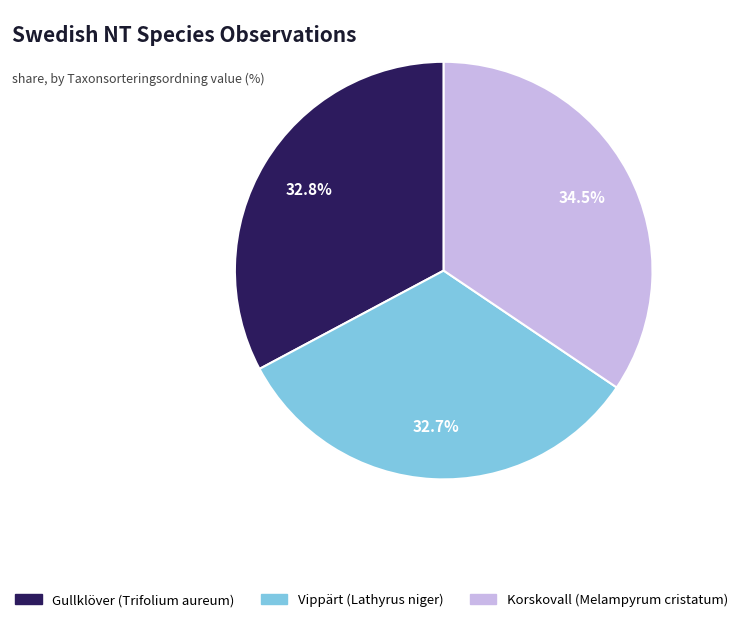

True or false: Gullklöver (Trifolium aureum) accounts for 33% of the total.

True